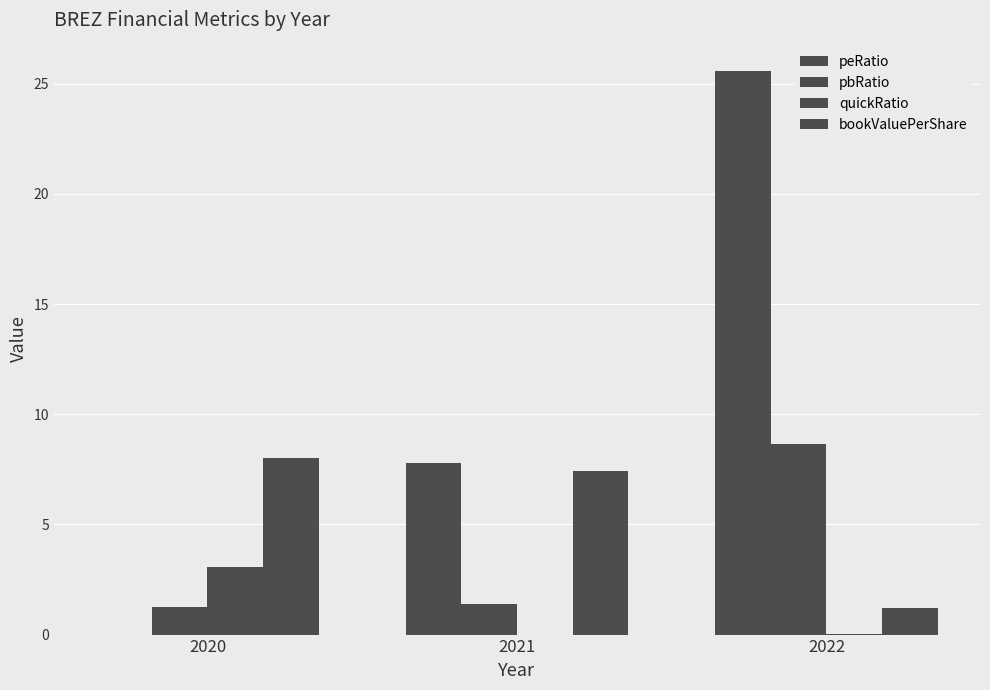

Reading left to right, extract all data points from this chart.

peRatio: 2020=0.0	2021=7.8	2022=25.6
pbRatio: 2020=1.3	2021=1.4	2022=8.7
quickRatio: 2020=3.1	2021=0.0	2022=0.0
bookValuePerShare: 2020=8.0	2021=7.4	2022=1.2